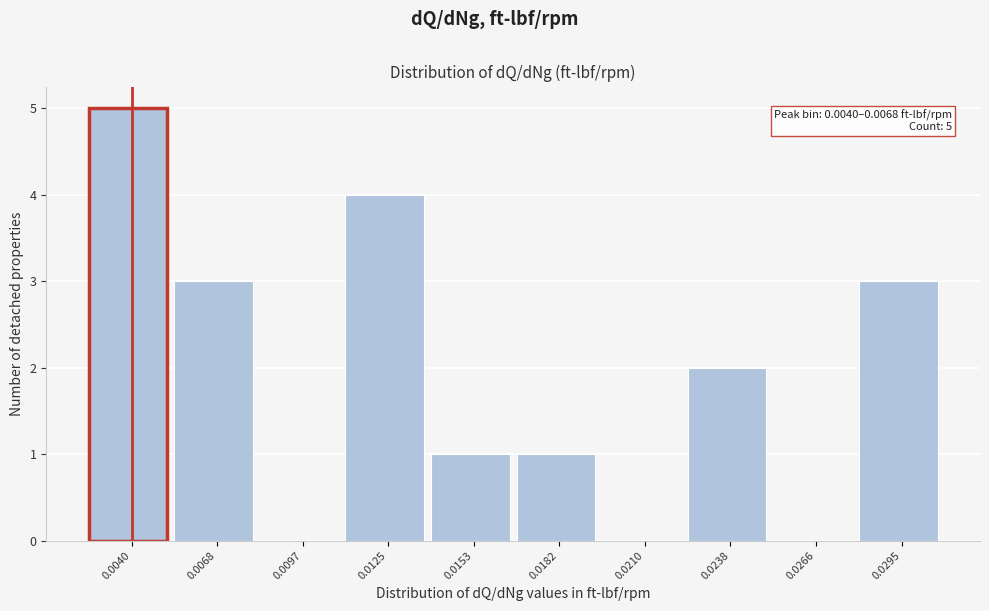

Reading right to left, what are all the values shown in this chart?

0.0295=3	0.0266=0	0.0238=2	0.0210=0	0.0182=1	0.0153=1	0.0125=4	0.0097=0	0.0068=3	0.0040=5